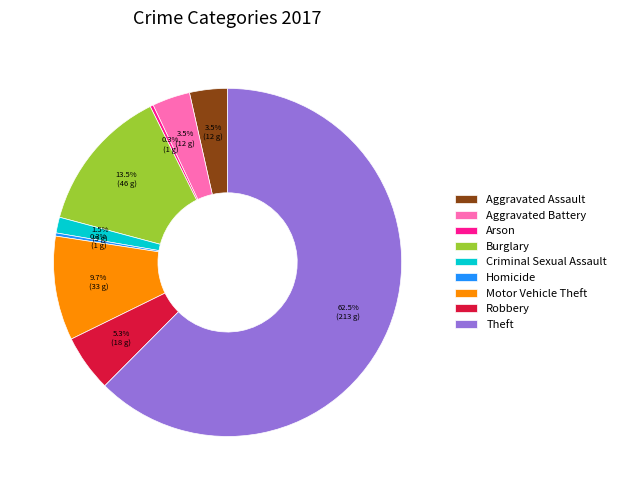

Which slice is the largest?

Theft